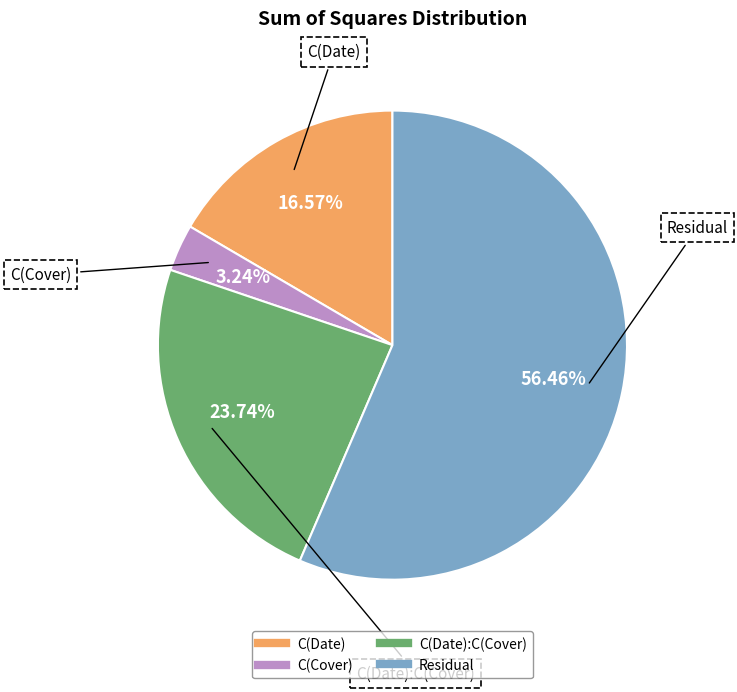

Does any single category account for the majority?

Yes